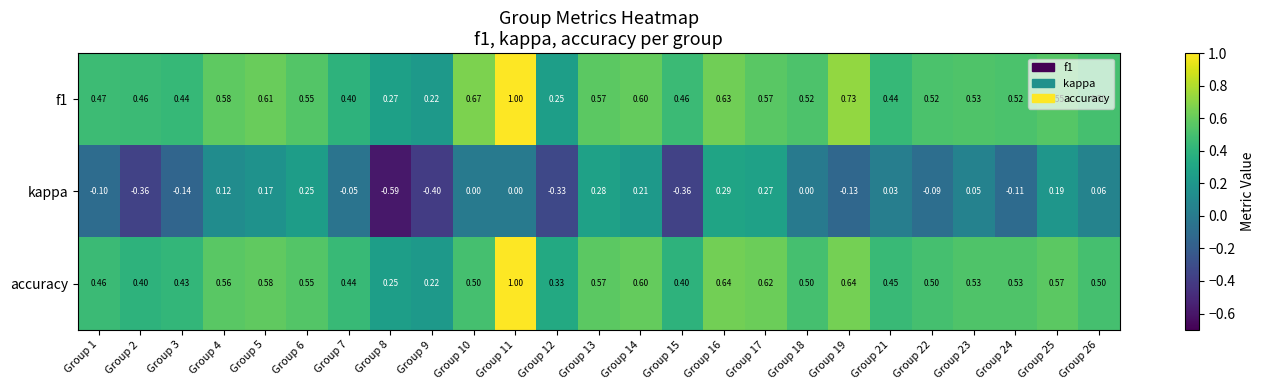

What is the total value across all series at Group 21?

0.9